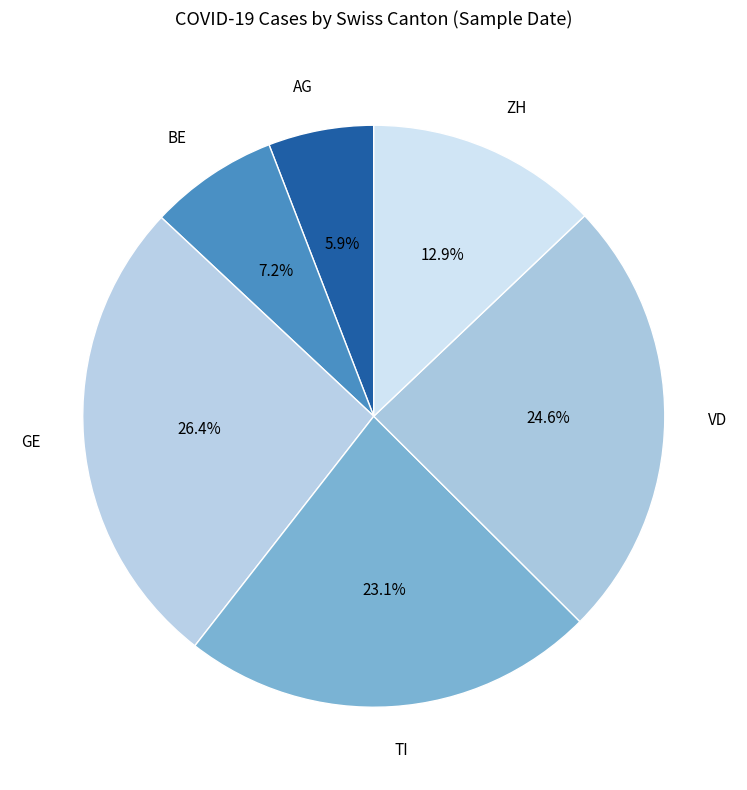

To the nearest percent, what portion does ZH represent?

13%